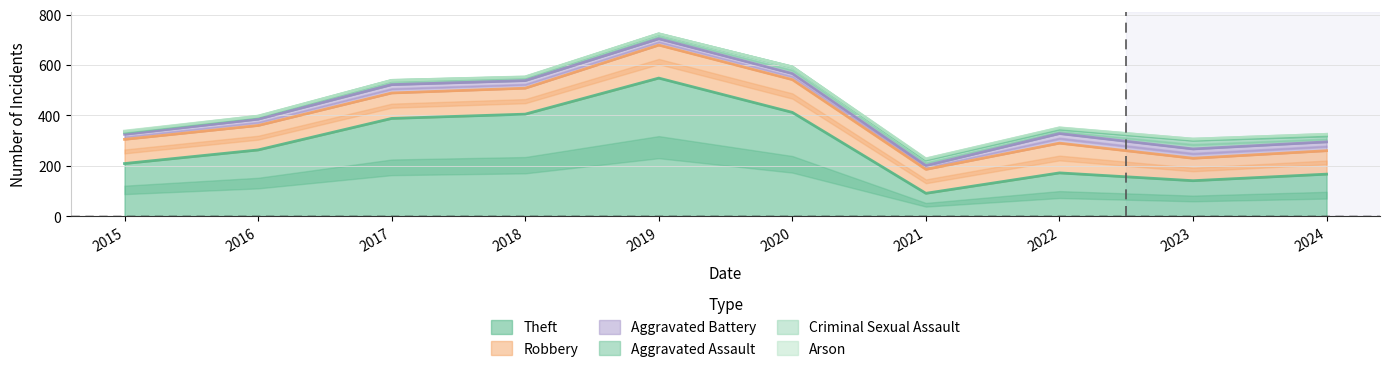

True or false: Theft and Arson intersect in this chart.

False